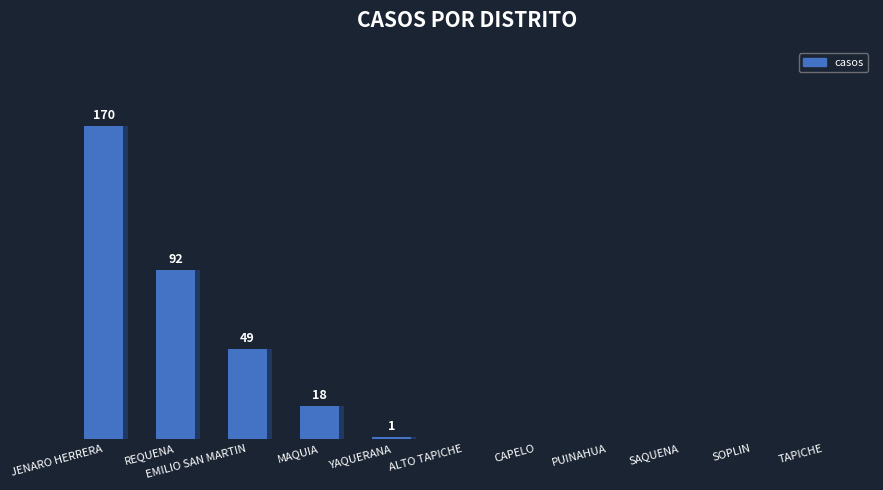

Reading left to right, list all the values displayed in this chart.

170	92	49	18	1	0	0	0	0	0	0